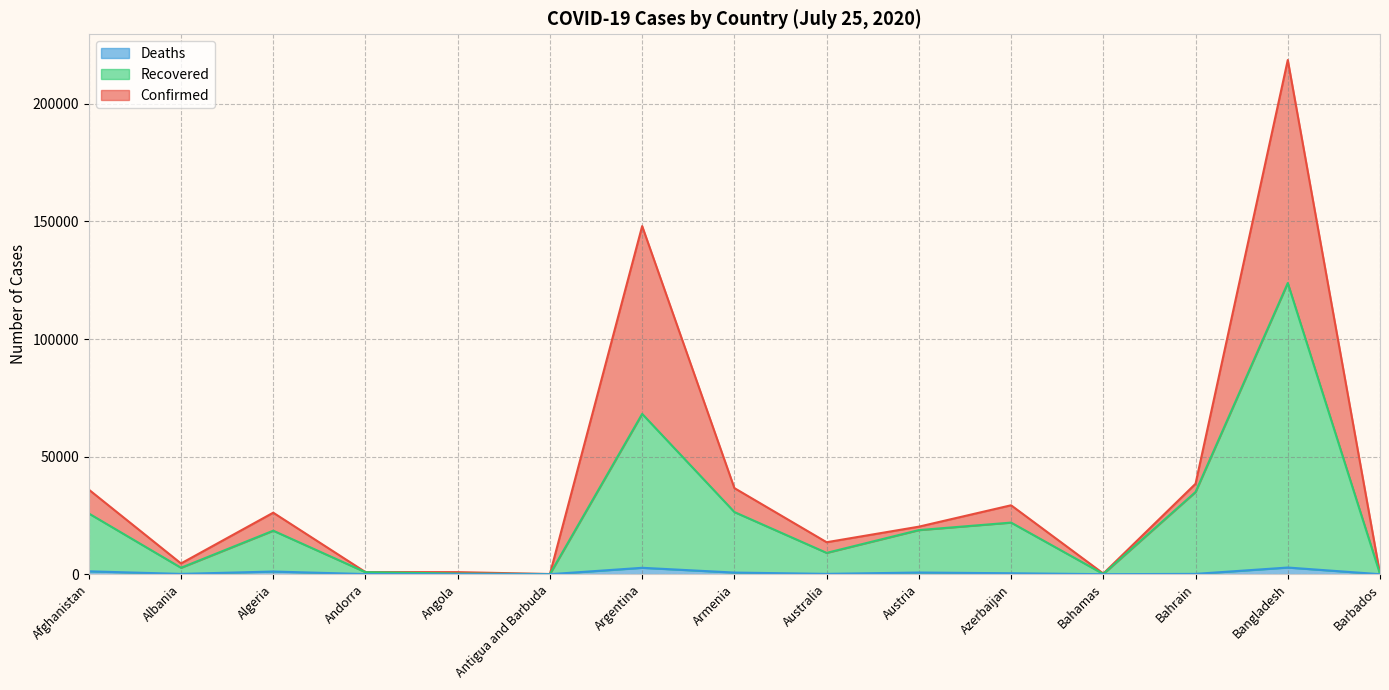

What is the label of the 3rd point from the right?

Bahrain